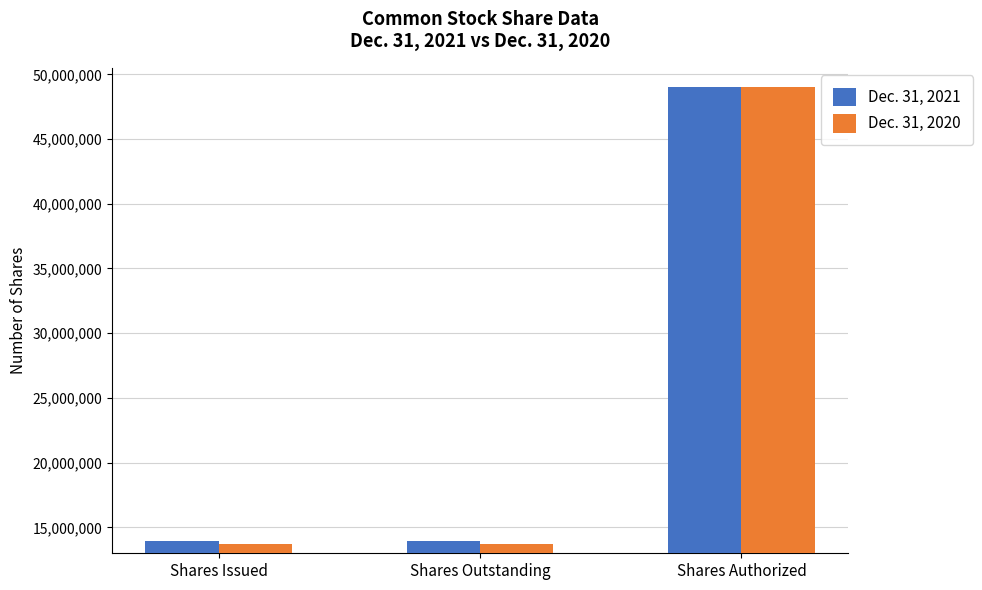

How many Dec. 31, 2020 values are between 13753529 and 49000000?

3